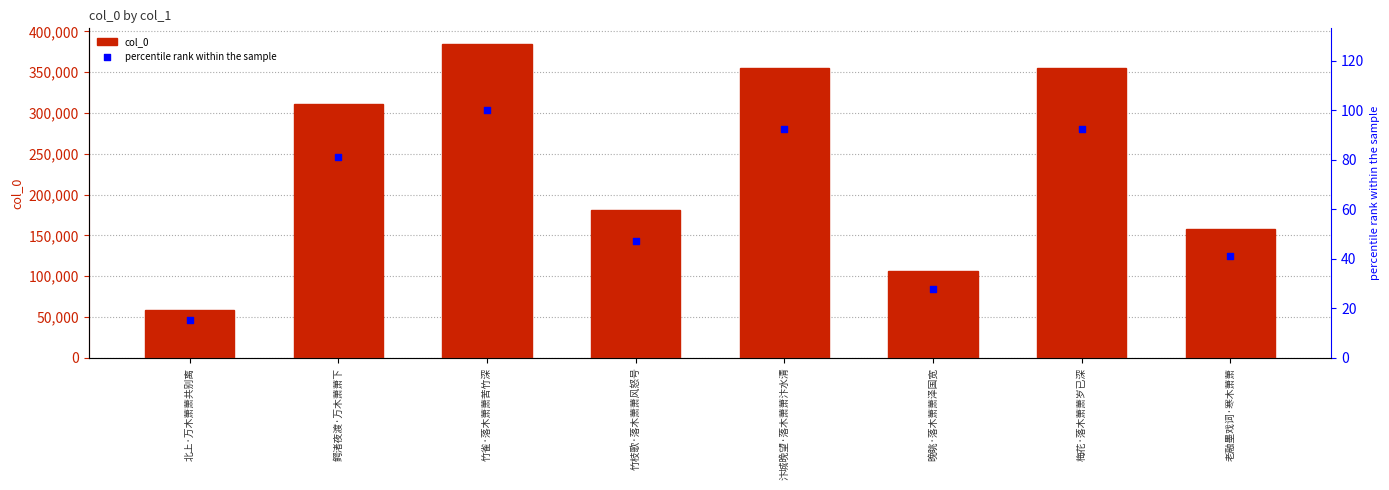

What is the total value across all series at 汴城晚望·落木萧萧汴水清?

355450.4